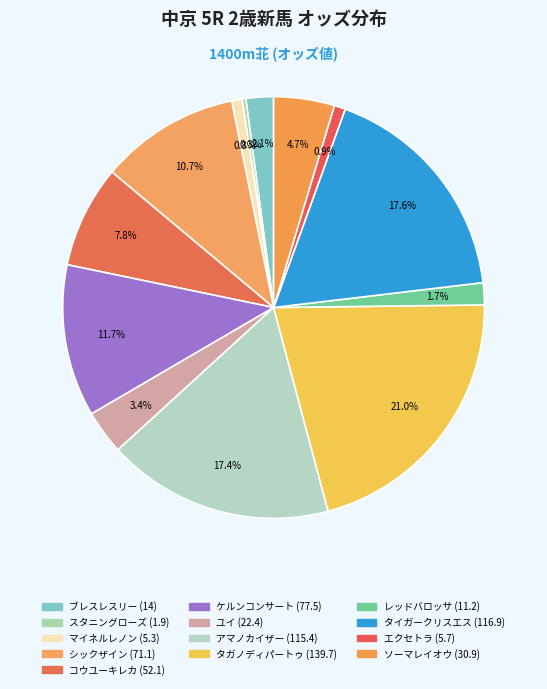

Is it true that レッドバロッサ is 15% of the pie?

False